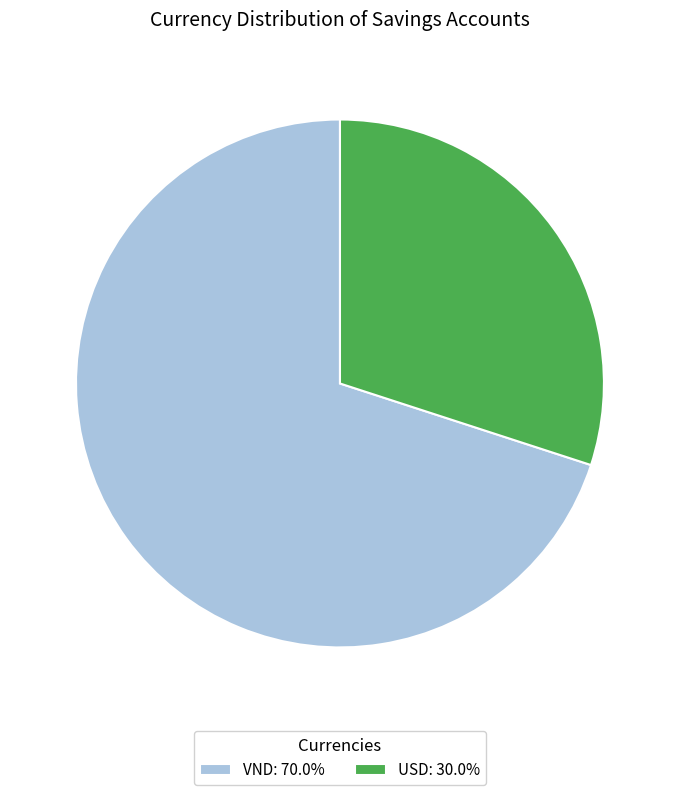

Do USD: 30.0% and VND: 70.0% together represent more than half of the pie?

Yes